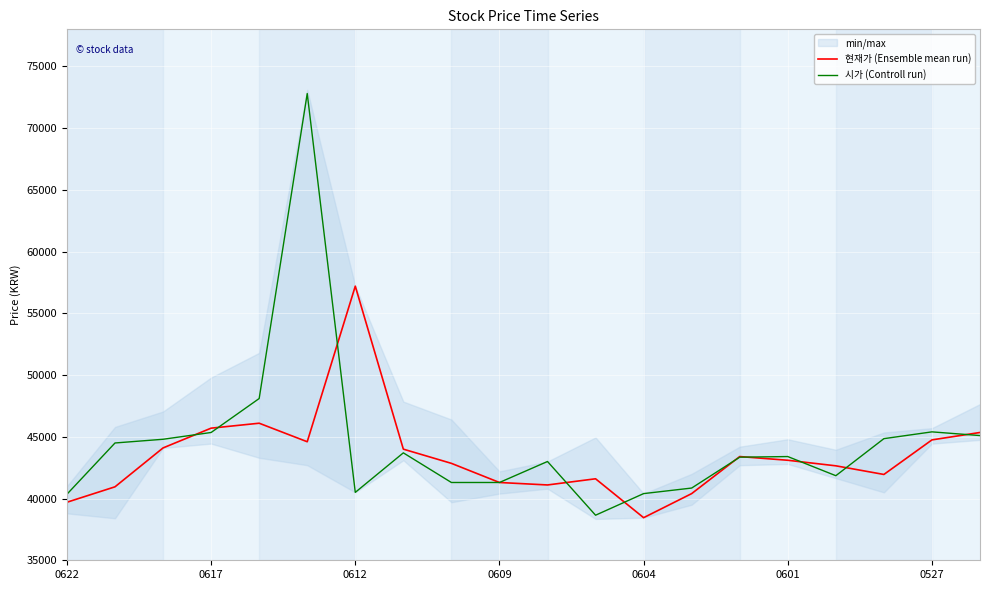

What is the lowest value of the 현재가 (Ensemble mean run) series?

38450